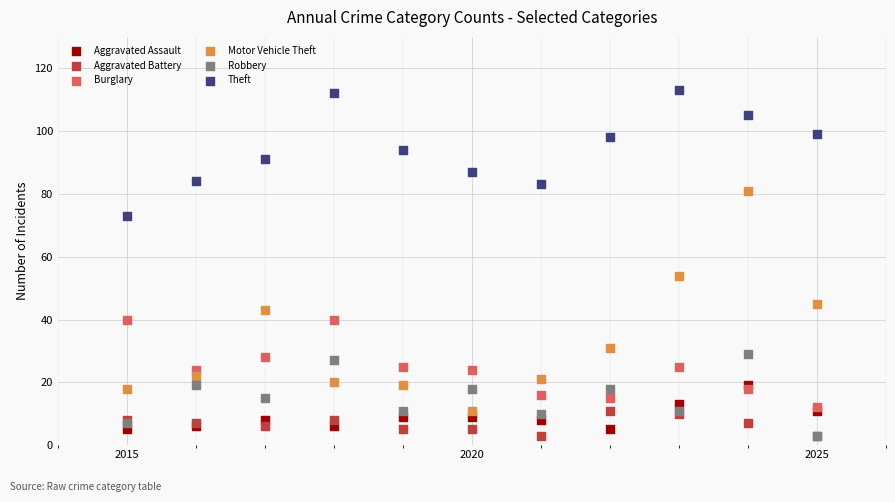

Across all series, what Y value is closest to 58?

54